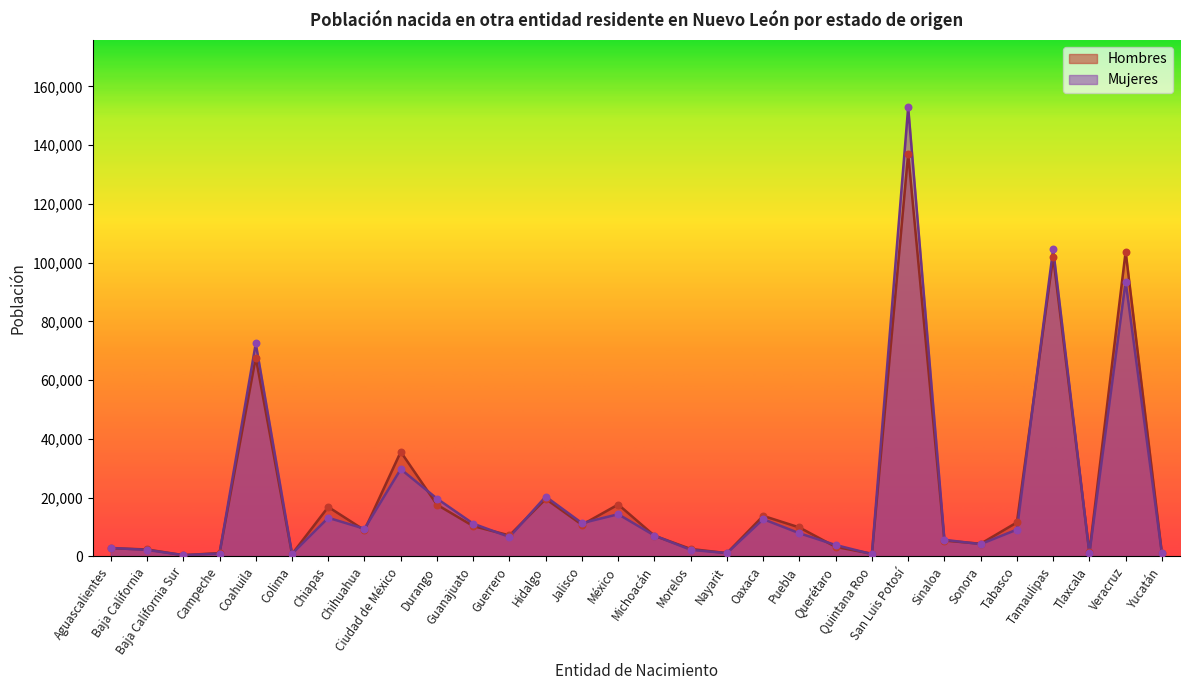

Which series has the largest Y range (max minus min)?

Mujeres